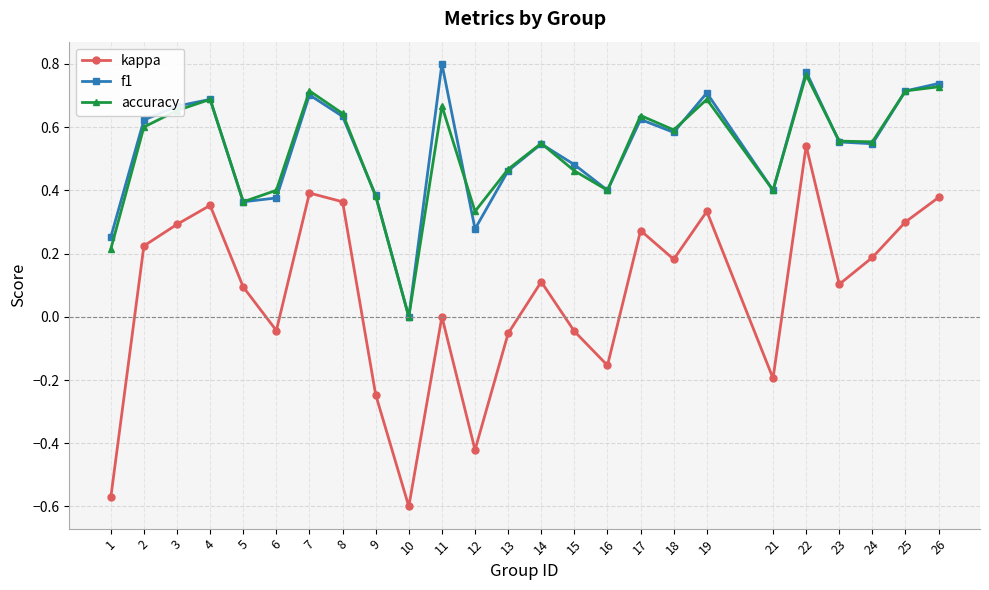

True or false: f1 and kappa intersect in this chart.

False